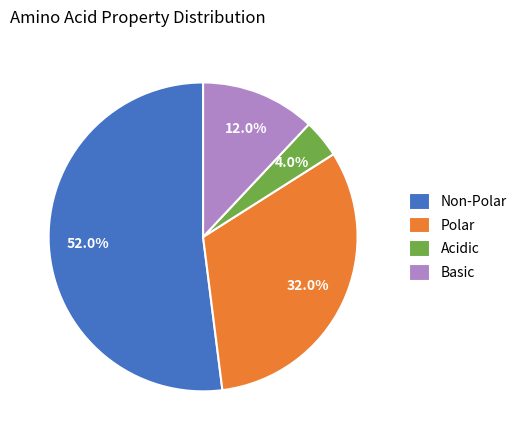

To the nearest percent, what is the average slice percentage?

25%